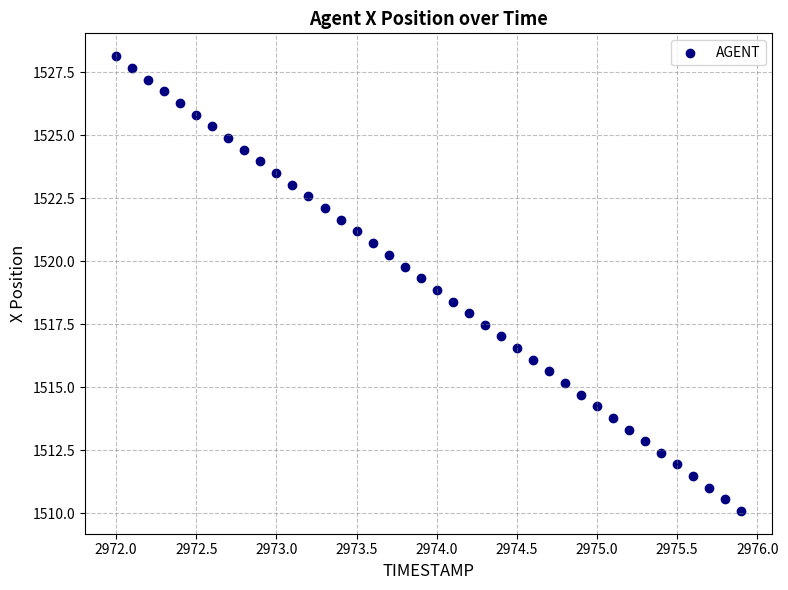

What is the range of X values (max minus min)?

3.9